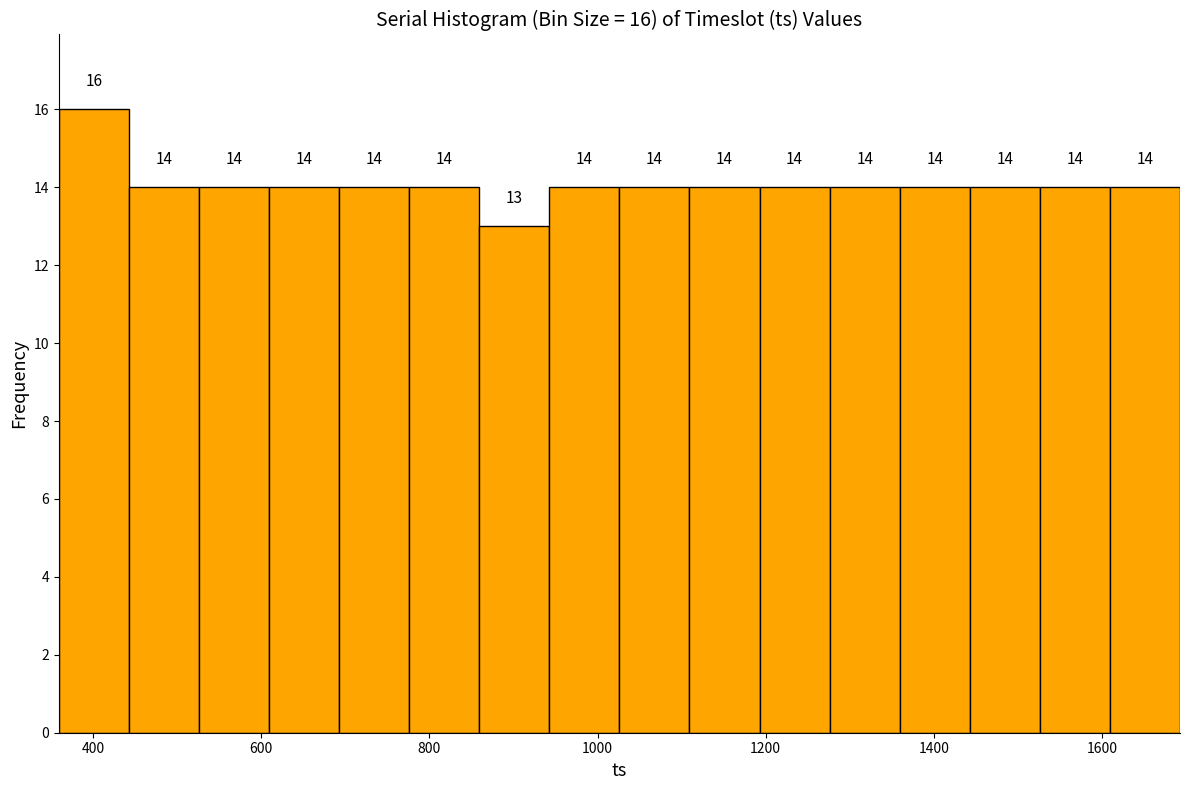

Over which range of the x-axis is the bar tallest?

360 to 440